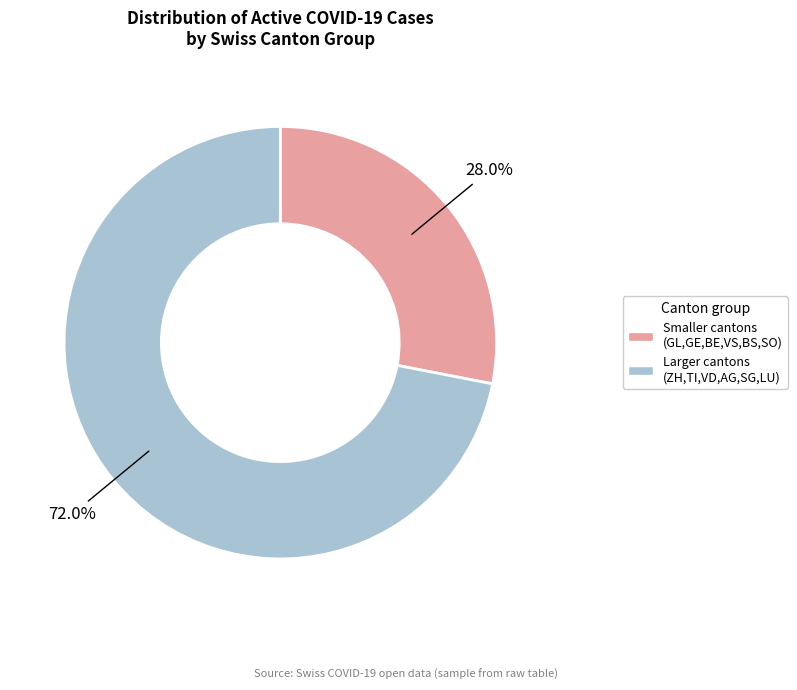

How many segments does this pie chart have?

2